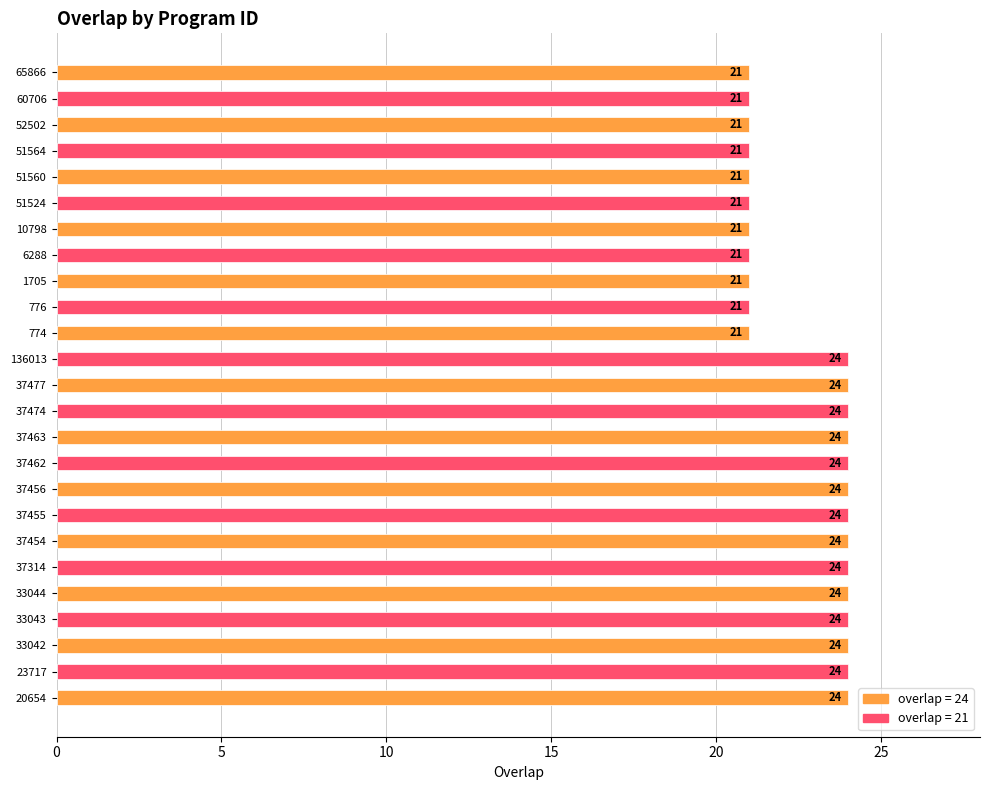

Which has a higher value, 33043 or 776?

33043